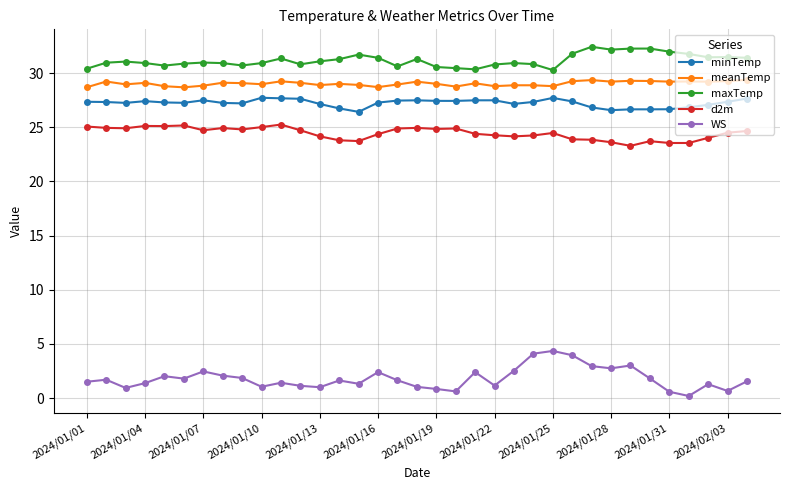

What is the value of the minTemp point at the 29th from the left?

26.7